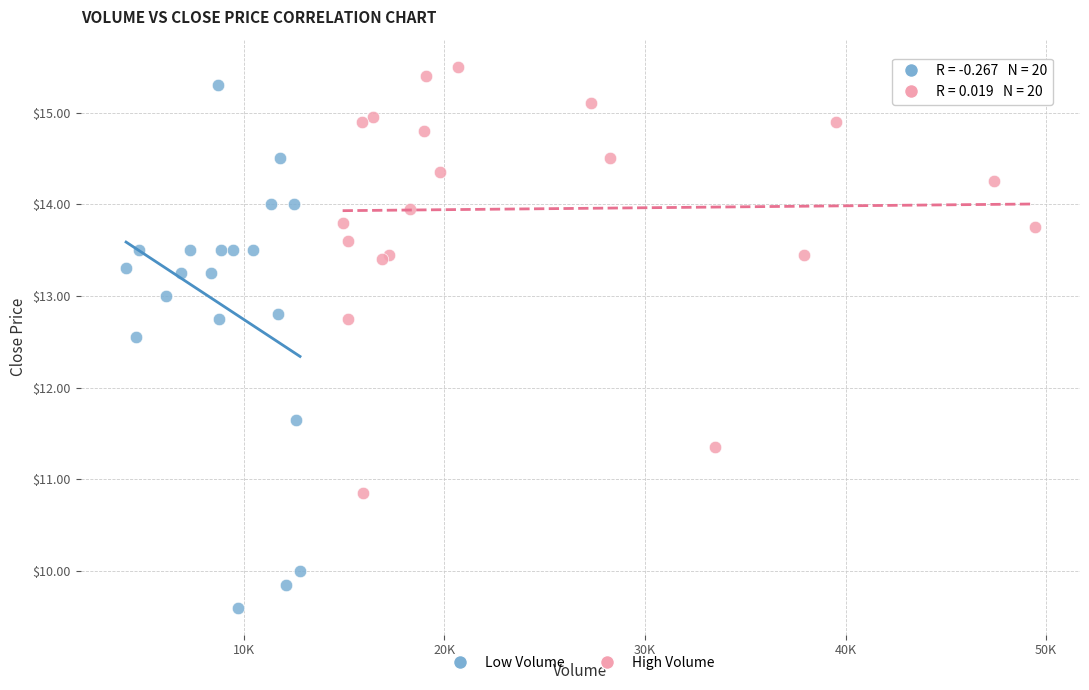

Which series contains the highest Y value?

High Volume